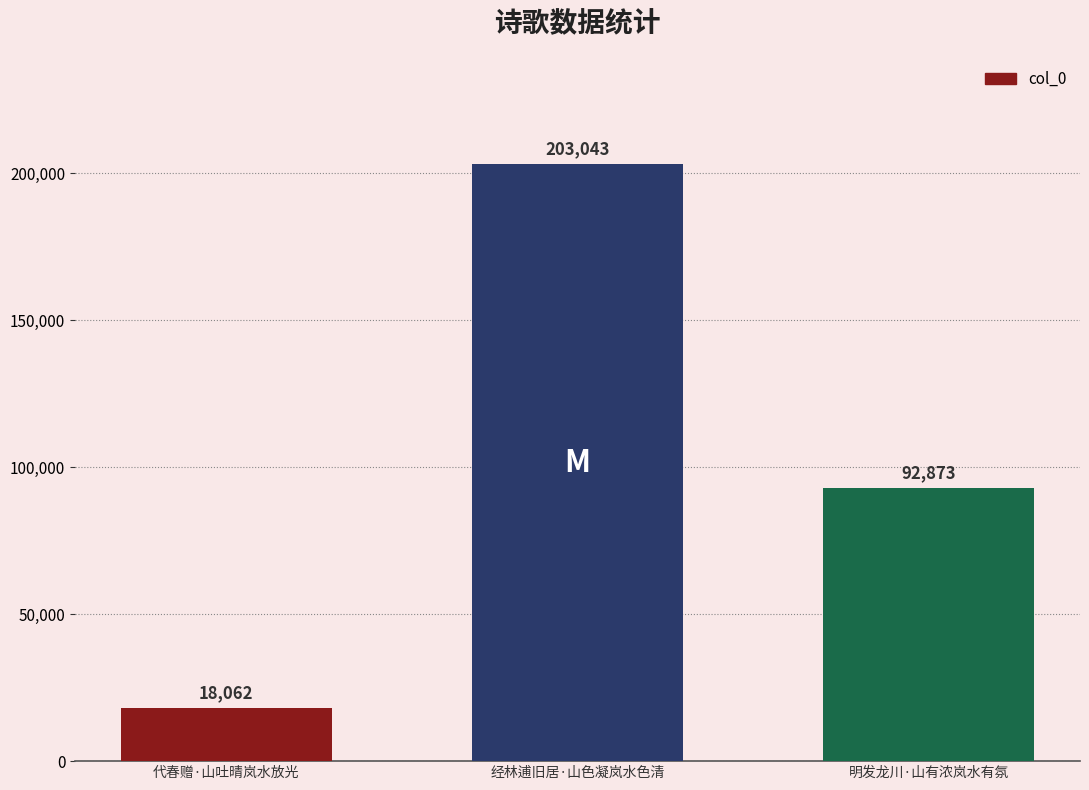

What is the label of the 3rd bar from the left?

明发龙川·山有浓岚水有氛